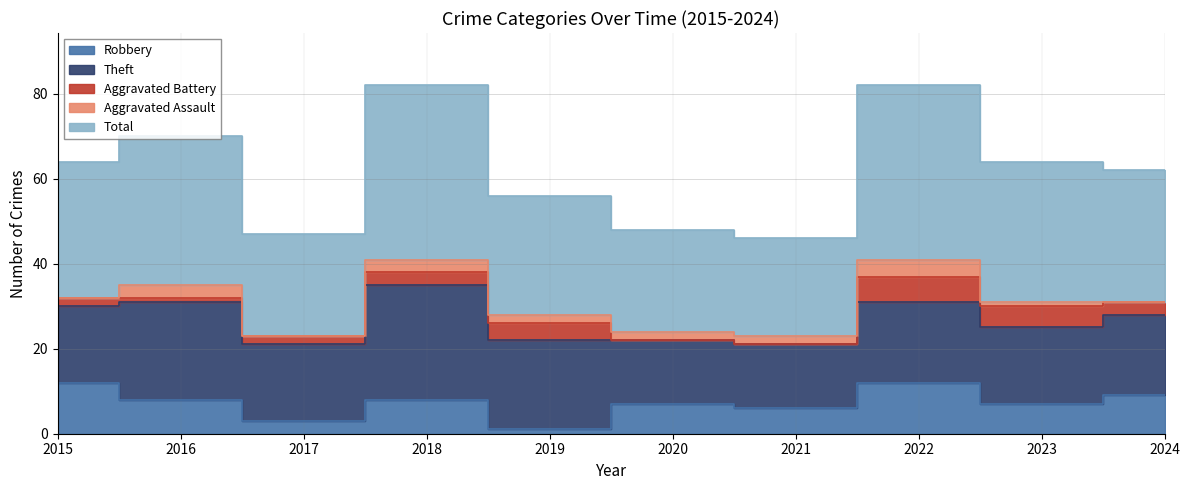

Between 2018 and 2023, which series saw the biggest shift?

Theft